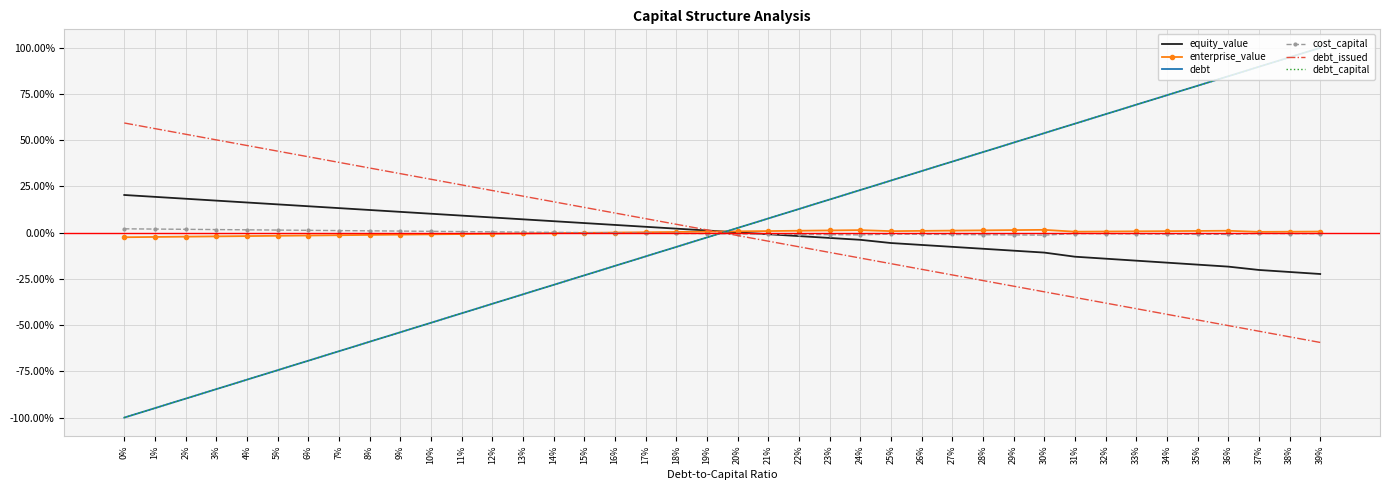

Reading left to right, what are all the values shown in this chart?

equity_value: 0%=0.2	1%=0.2	2%=0.2	3%=0.2	4%=0.2	5%=0.2	6%=0.1	7%=0.1	8%=0.1	9%=0.1	10%=0.1	11%=0.1	12%=0.1	13%=0.1	14%=0.1	15%=0.1	16%=0.0	17%=0.0	18%=0.0	19%=0.0	20%=0.0	21%=-0.0	22%=-0.0	23%=-0.0	24%=-0.0	25%=-0.1	26%=-0.1	27%=-0.1	28%=-0.1	29%=-0.1	30%=-0.1	31%=-0.1	32%=-0.1	33%=-0.2	34%=-0.2	35%=-0.2	36%=-0.2	37%=-0.2	38%=-0.2	39%=-0.2
enterprise_value: 0%=-0.0	1%=-0.0	2%=-0.0	3%=-0.0	4%=-0.0	5%=-0.0	6%=-0.0	7%=-0.0	8%=-0.0	9%=-0.0	10%=-0.0	11%=-0.0	12%=-0.0	13%=-0.0	14%=-0.0	15%=-0.0	16%=0.0	17%=0.0	18%=0.0	19%=0.0	20%=0.0	21%=0.0	22%=0.0	23%=0.0	24%=0.0	25%=0.0	26%=0.0	27%=0.0	28%=0.0	29%=0.0	30%=0.0	31%=0.0	32%=0.0	33%=0.0	34%=0.0	35%=0.0	36%=0.0	37%=0.0	38%=0.0	39%=0.0
debt: 0%=-1.0	1%=-0.9	2%=-0.9	3%=-0.8	4%=-0.8	5%=-0.7	6%=-0.7	7%=-0.6	8%=-0.6	9%=-0.5	10%=-0.5	11%=-0.4	12%=-0.4	13%=-0.3	14%=-0.3	15%=-0.2	16%=-0.2	17%=-0.1	18%=-0.1	19%=-0.0	20%=0.0	21%=0.1	22%=0.1	23%=0.2	24%=0.2	25%=0.3	26%=0.3	27%=0.4	28%=0.4	29%=0.5	30%=0.5	31%=0.6	32%=0.6	33%=0.7	34%=0.7	35%=0.8	36%=0.8	37%=0.9	38%=0.9	39%=1.0
cost_capital: 0%=0.0	1%=0.0	2%=0.0	3%=0.0	4%=0.0	5%=0.0	6%=0.0	7%=0.0	8%=0.0	9%=0.0	10%=0.0	11%=0.0	12%=0.0	13%=0.0	14%=0.0	15%=0.0	16%=-0.0	17%=-0.0	18%=-0.0	19%=-0.0	20%=-0.0	21%=-0.0	22%=-0.0	23%=-0.0	24%=-0.0	25%=-0.0	26%=-0.0	27%=-0.0	28%=-0.0	29%=-0.0	30%=-0.0	31%=-0.0	32%=-0.0	33%=-0.0	34%=-0.0	35%=-0.0	36%=-0.0	37%=-0.0	38%=-0.0	39%=-0.0
debt_issued: 0%=0.6	1%=0.6	2%=0.5	3%=0.5	4%=0.5	5%=0.4	6%=0.4	7%=0.4	8%=0.3	9%=0.3	10%=0.3	11%=0.3	12%=0.2	13%=0.2	14%=0.2	15%=0.1	16%=0.1	17%=0.1	18%=0.0	19%=0.0	20%=-0.0	21%=-0.0	22%=-0.1	23%=-0.1	24%=-0.1	25%=-0.2	26%=-0.2	27%=-0.2	28%=-0.3	29%=-0.3	30%=-0.3	31%=-0.3	32%=-0.4	33%=-0.4	34%=-0.4	35%=-0.5	36%=-0.5	37%=-0.5	38%=-0.6	39%=-0.6
debt_capital: 0%=-1.0	1%=-0.9	2%=-0.9	3%=-0.8	4%=-0.8	5%=-0.7	6%=-0.7	7%=-0.6	8%=-0.6	9%=-0.5	10%=-0.5	11%=-0.4	12%=-0.4	13%=-0.3	14%=-0.3	15%=-0.2	16%=-0.2	17%=-0.1	18%=-0.1	19%=-0.0	20%=0.0	21%=0.1	22%=0.1	23%=0.2	24%=0.2	25%=0.3	26%=0.3	27%=0.4	28%=0.4	29%=0.5	30%=0.5	31%=0.6	32%=0.6	33%=0.7	34%=0.7	35%=0.8	36%=0.8	37%=0.9	38%=0.9	39%=1.0